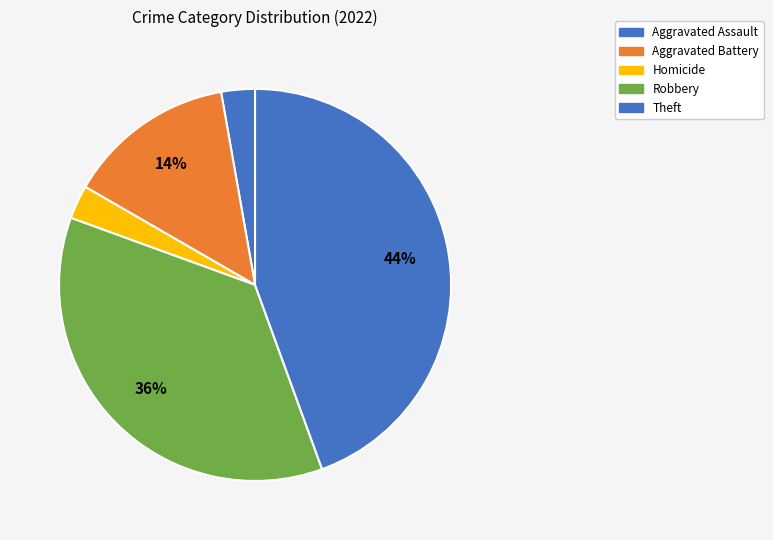

How many segments does this pie chart have?

5